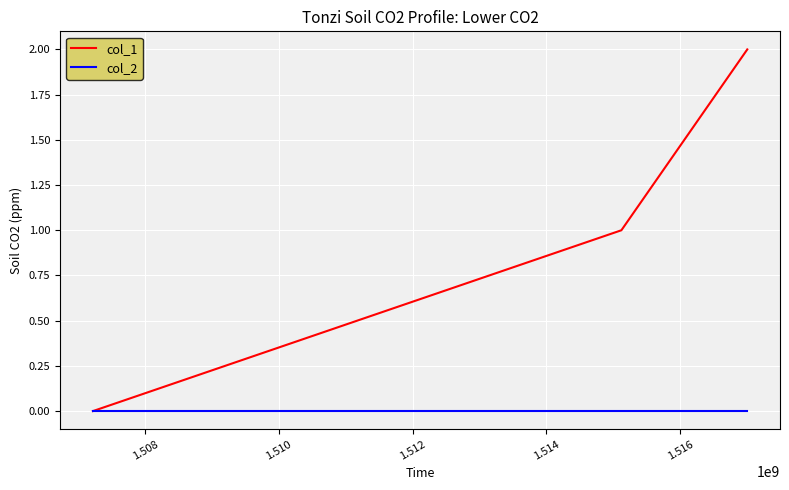

Which series has the largest range (max minus min)?

col_1